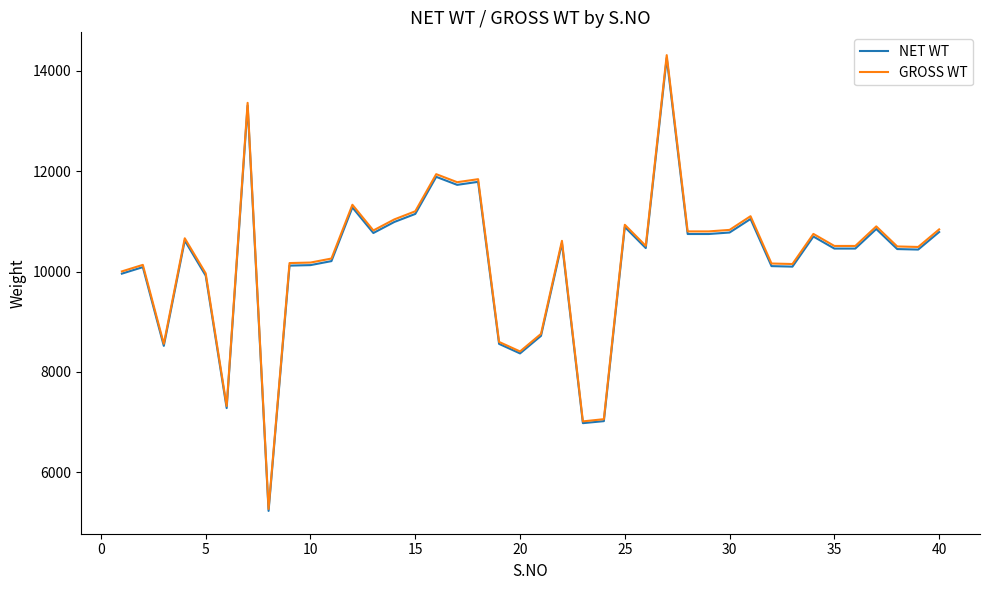

What is the average value of the GROSS WT series?

10261